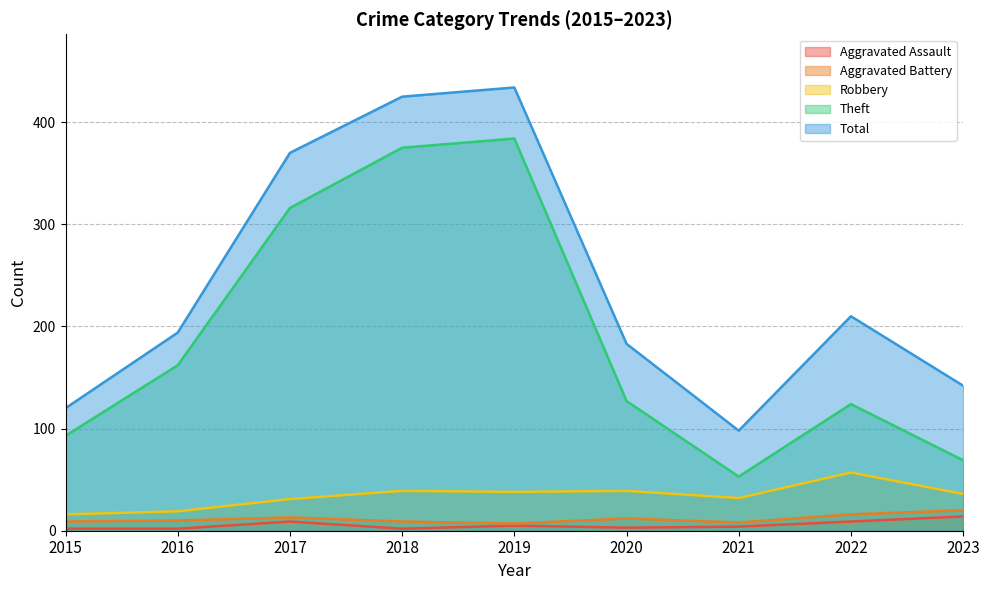

What is the difference between the Aggravated Assault values at 2016 and 2017?

7